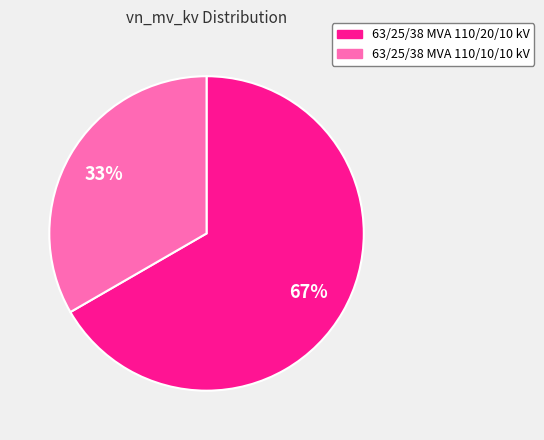

To the nearest percent, what portion does 63/25/38 MVA 110/10/10 kV represent?

33%